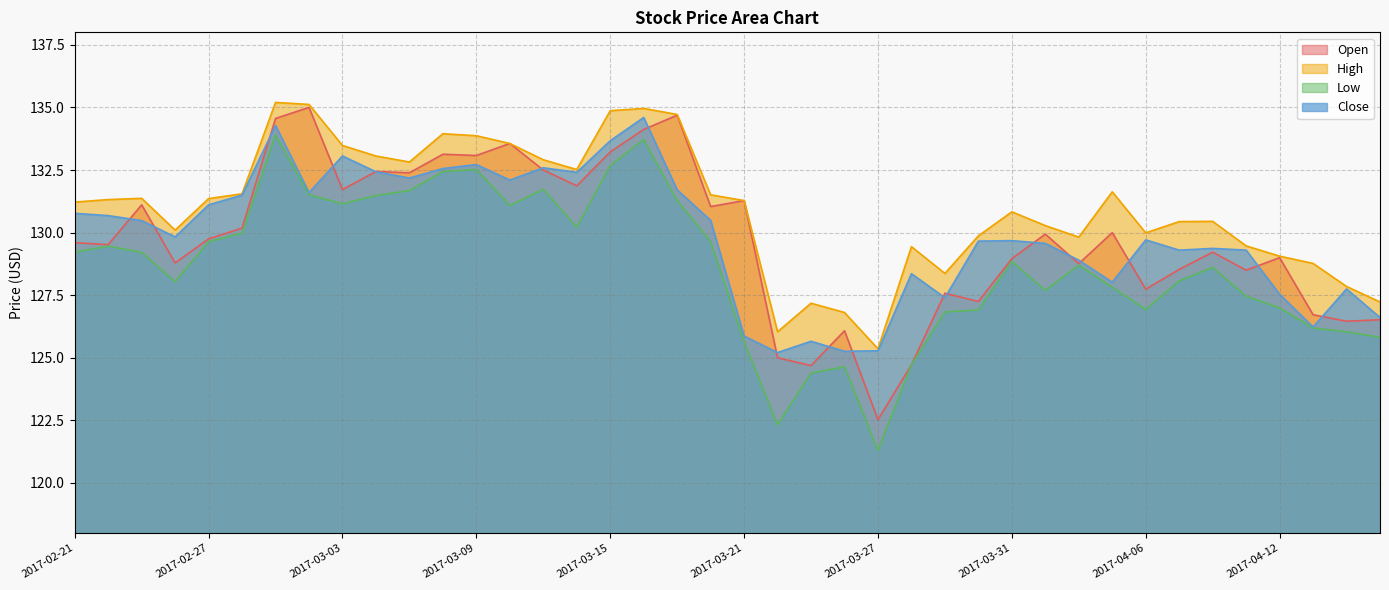

What is the lowest value of the Open series?

122.5